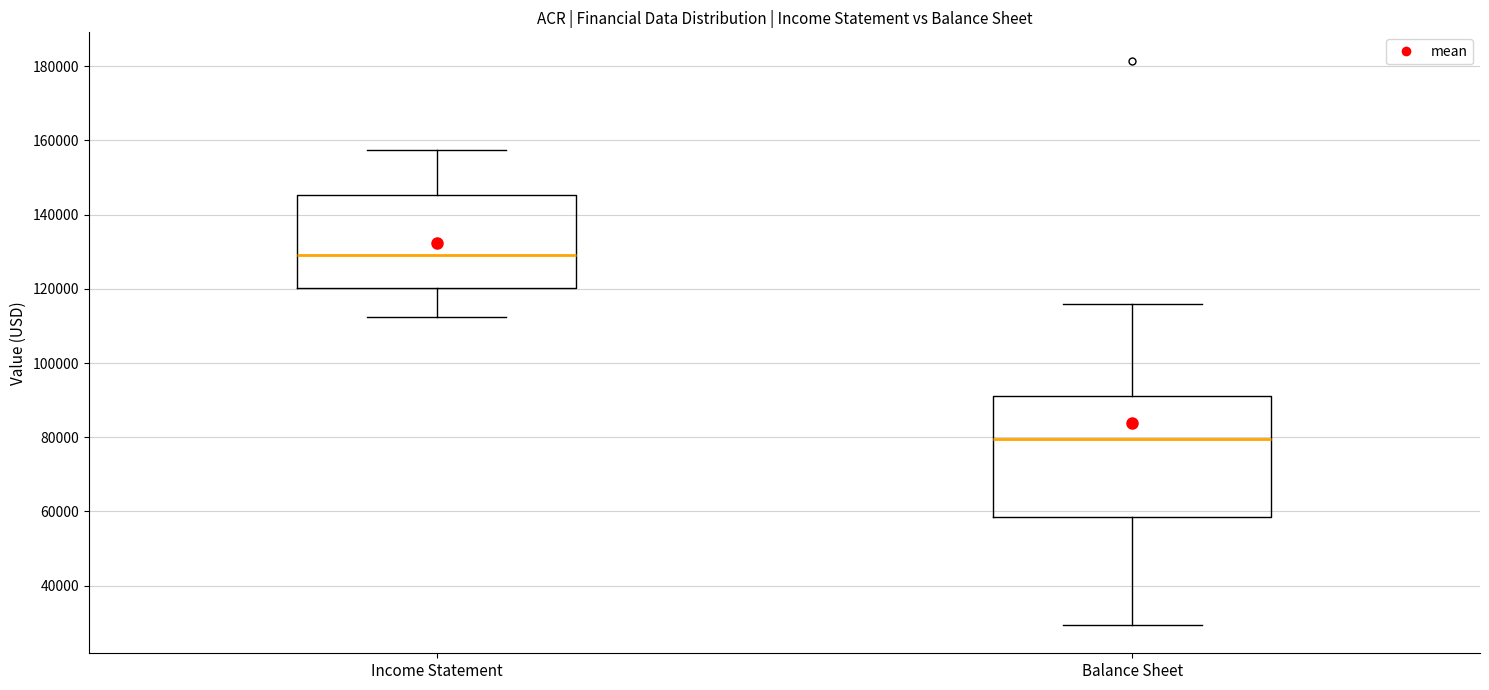

Reading left to right, transcribe this box plot: for each box, give where its median line is, the range the box spans, and where its two whiskers end, as read against the y-axis. The values are not printed on the chart, so give them approximately, as read against the axis.

Income Statement: median 130000, box 120000 to 146000, whiskers 112000 to 158000
Balance Sheet: median 80000, box 58000 to 92000, whiskers 30000 to 116000